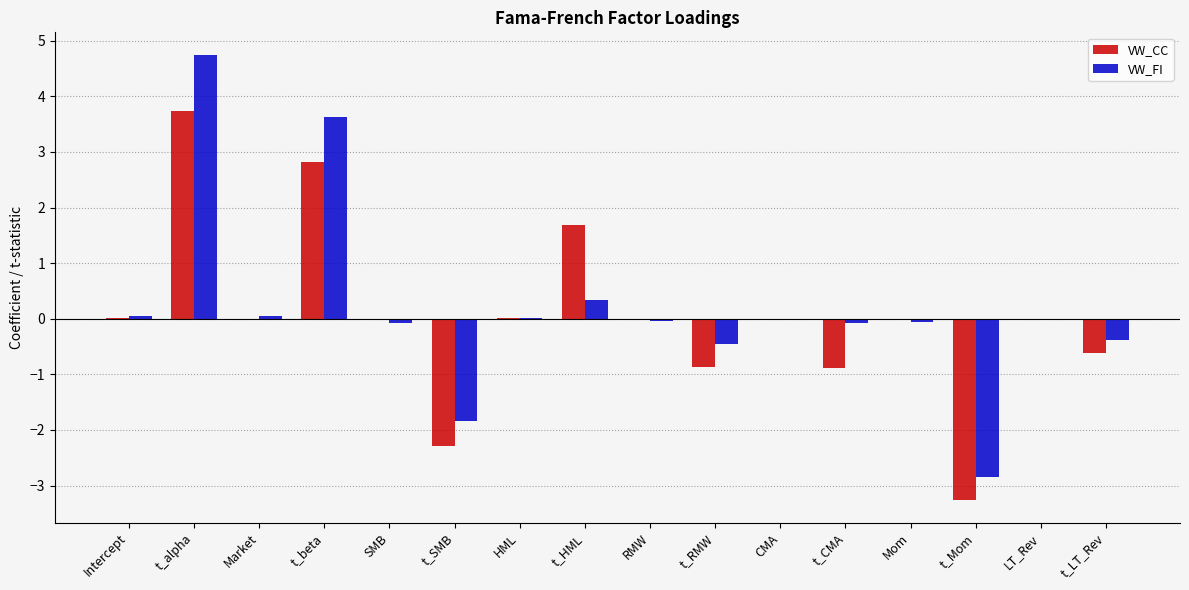

What is the highest value of the VW_CC series?

3.7